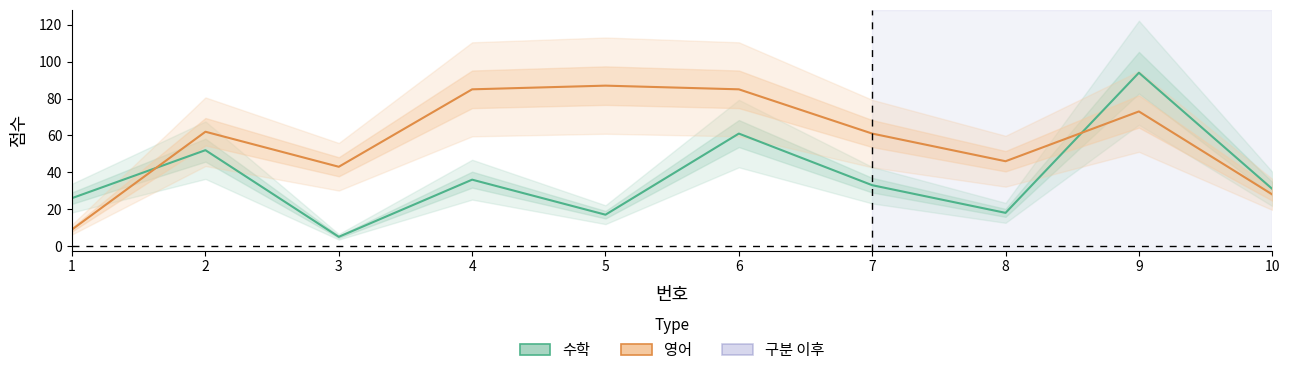

Rank the series by their maximum value, from lowest to highest.

영어, 수학